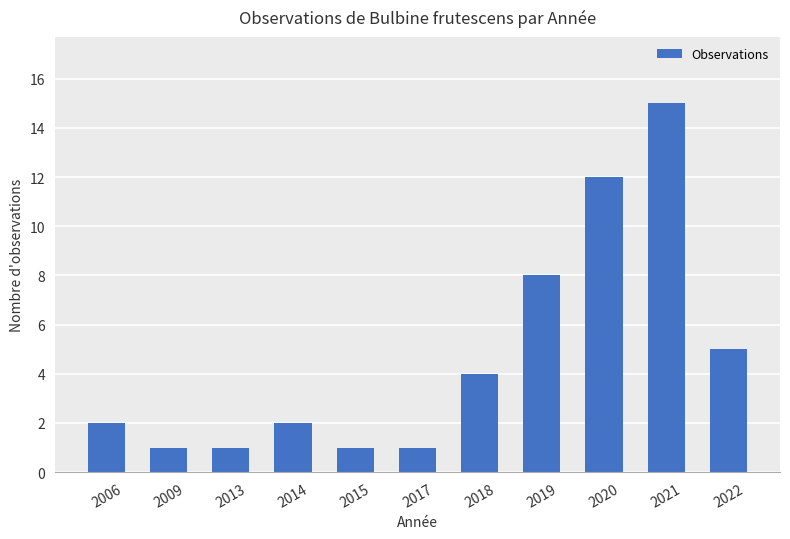

Which category has the highest value across all series?

2021